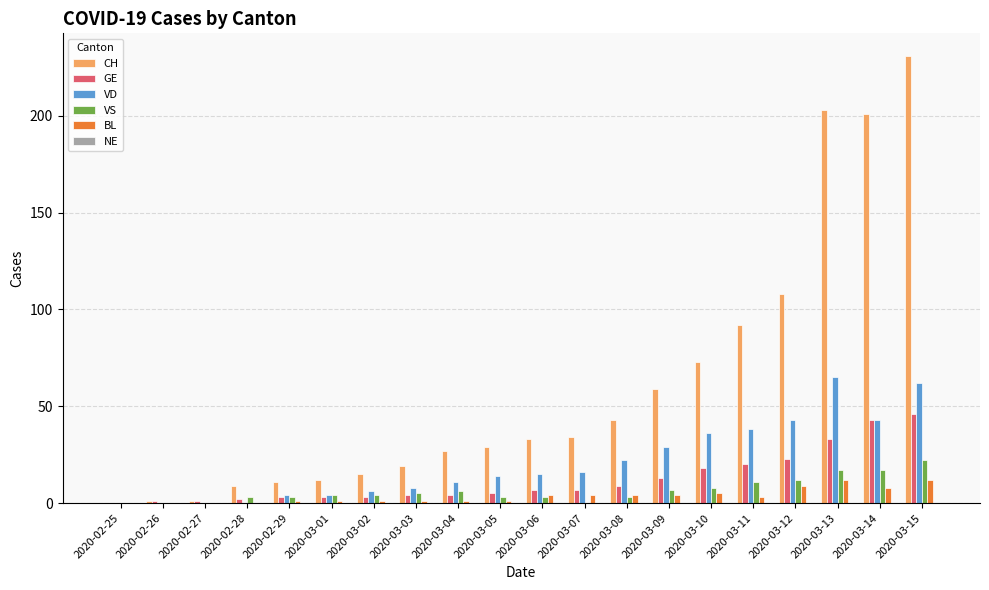

Which category has the highest value across all series?

2020-03-15